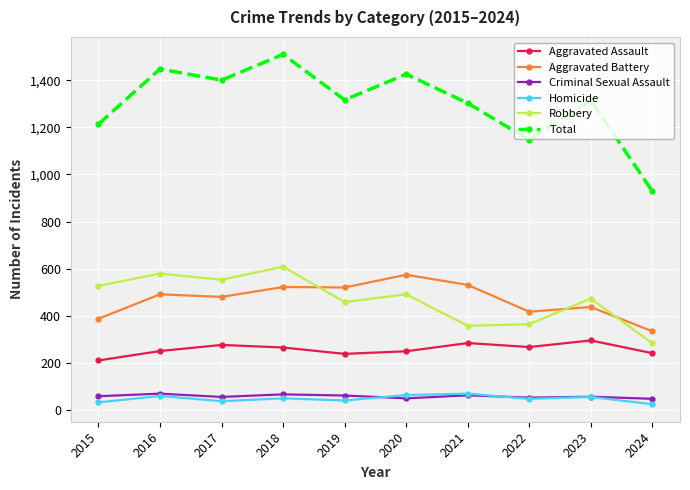

How many distinct data groups are displayed?

6